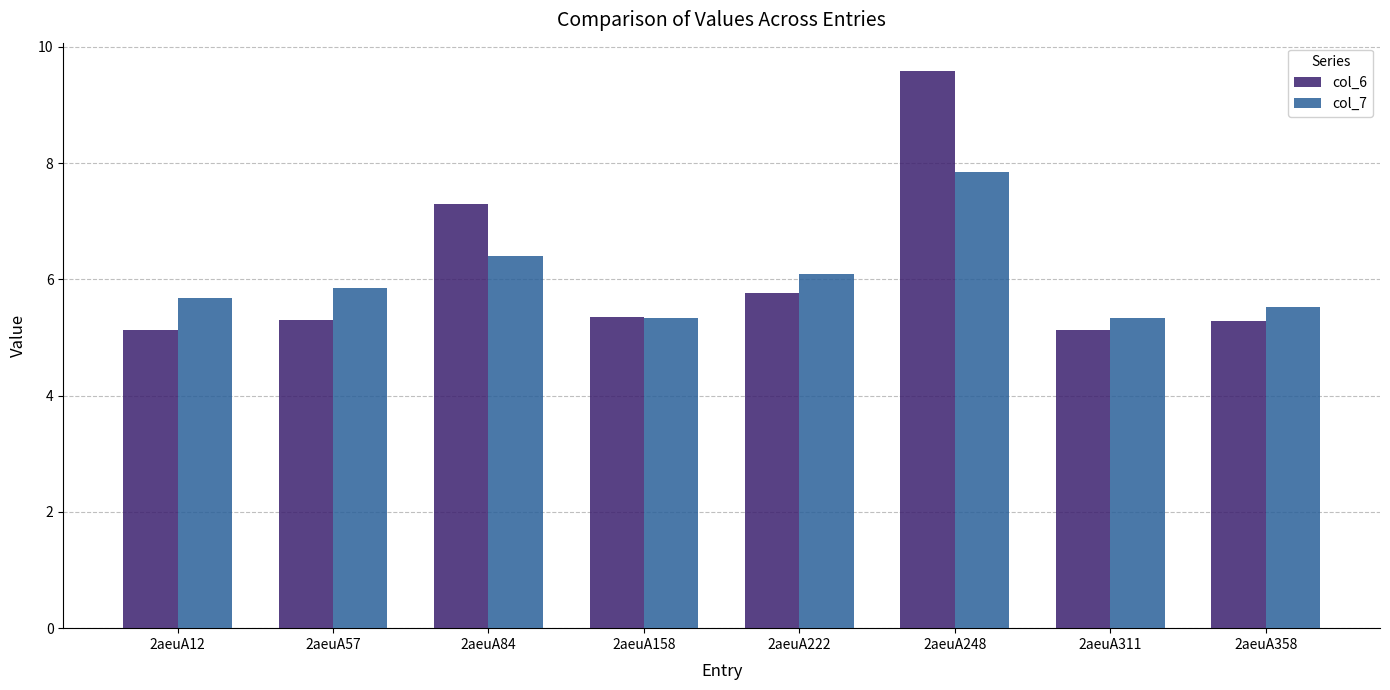

Between 2aeuA57 and 2aeuA248, which series saw the biggest shift?

col_6